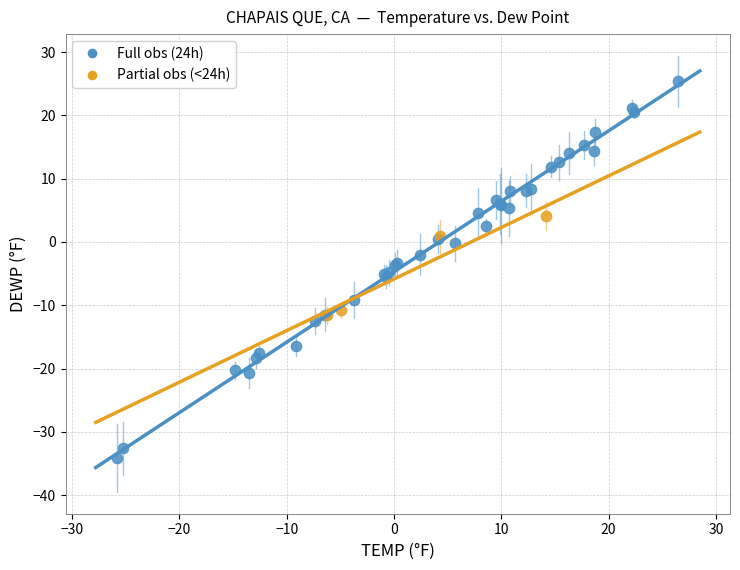

Which series contains the highest Y value?

Full obs (24h)